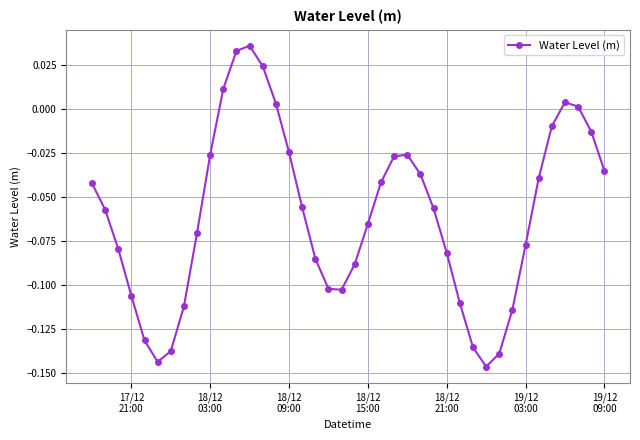

What is the sum of all values?

-2.4